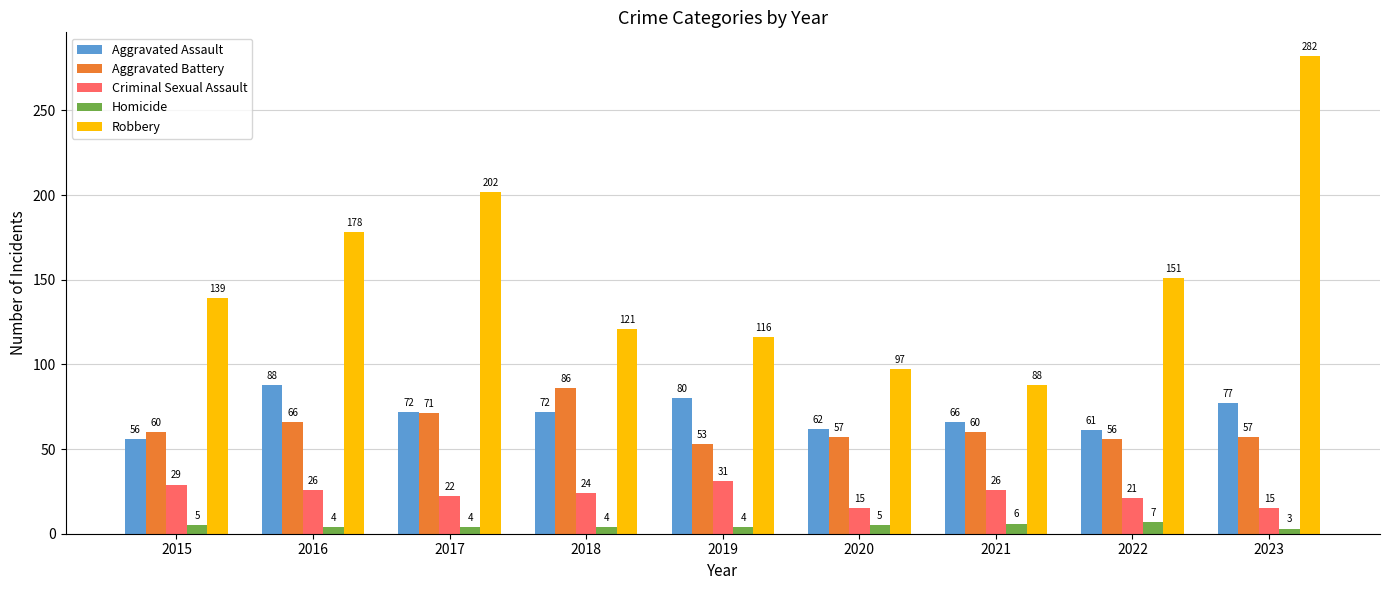

Are the bars grouped side by side (vs. stacked)?

Yes